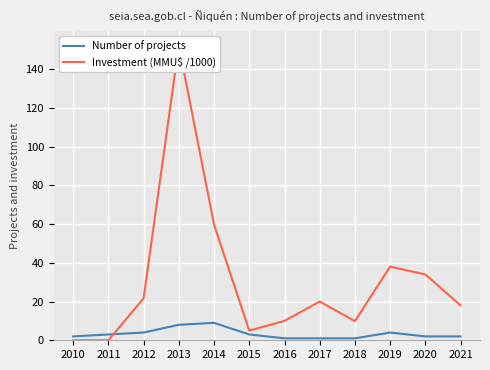

What is the approximate value of Number of projects at 2012?

4